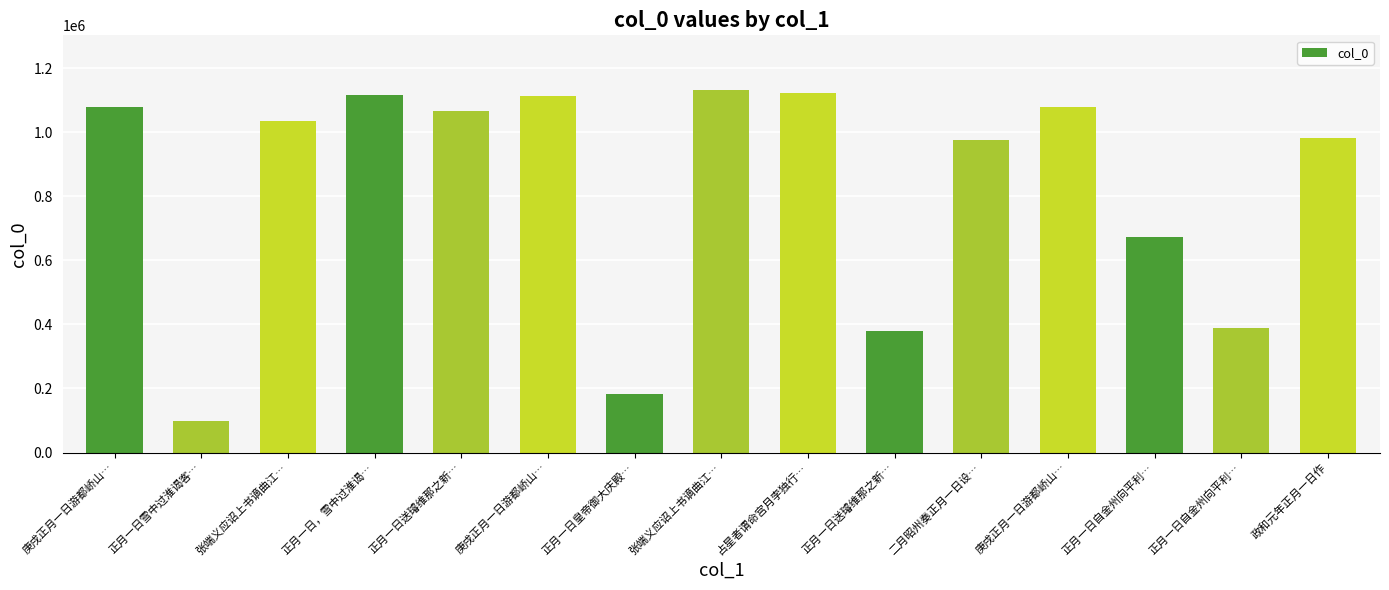

How many distinct data groups are displayed?

1